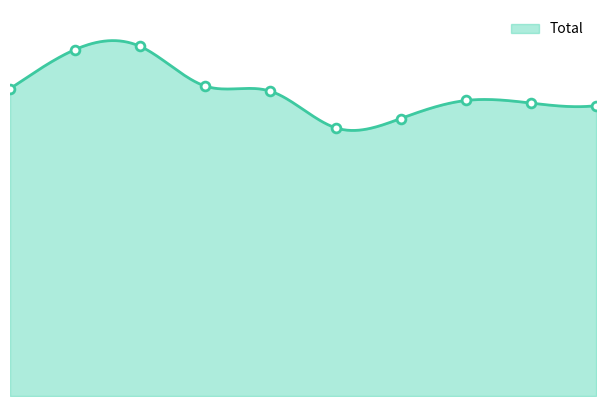

What is the change in value from 5 to 7?

+53